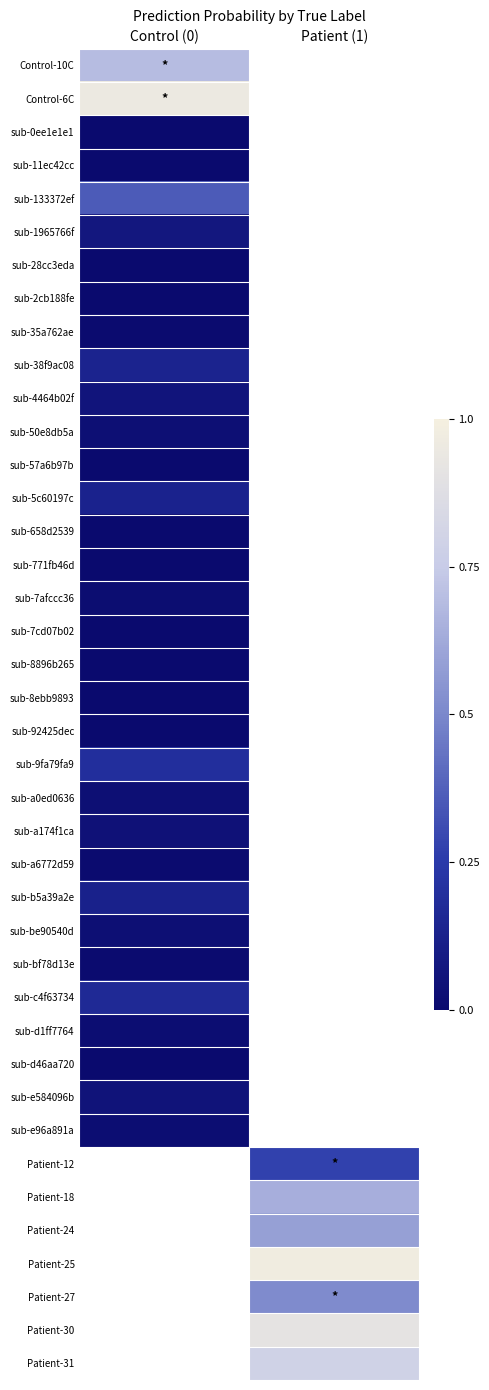

What is the maximum value shown in the chart?

1.0